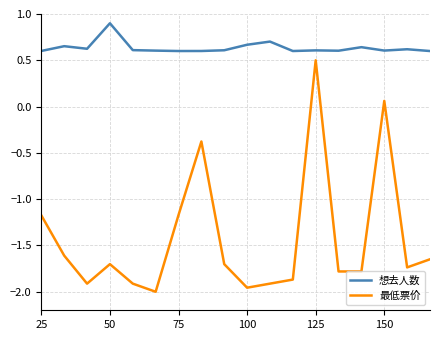

Which series has the largest total across all categories?

想去人数